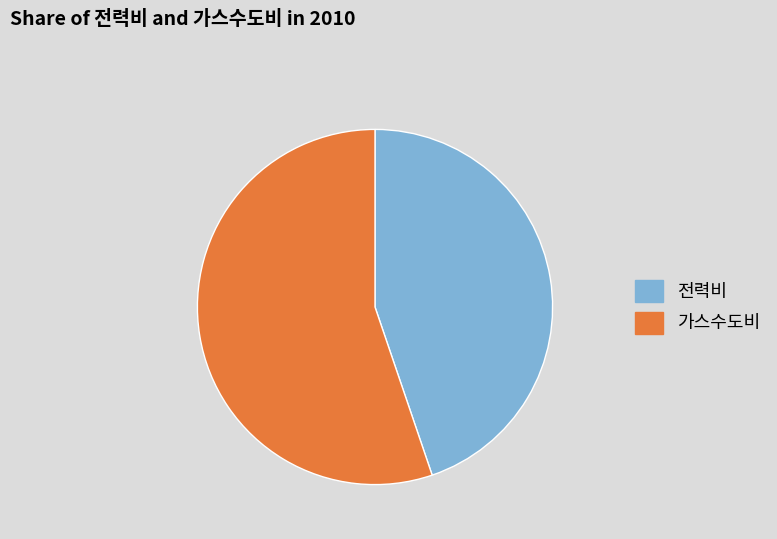

Is there any slice that represents more than half of the pie?

Yes